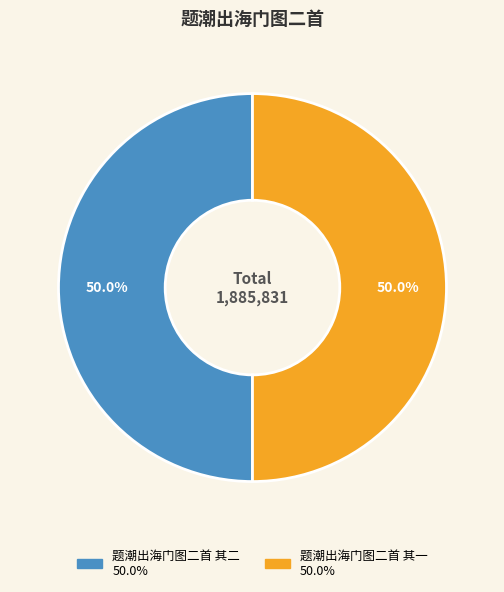

What is the ratio of the value at 题潮出海门图二首 其二 to the value at 题潮出海门图二首 其一?

1.0